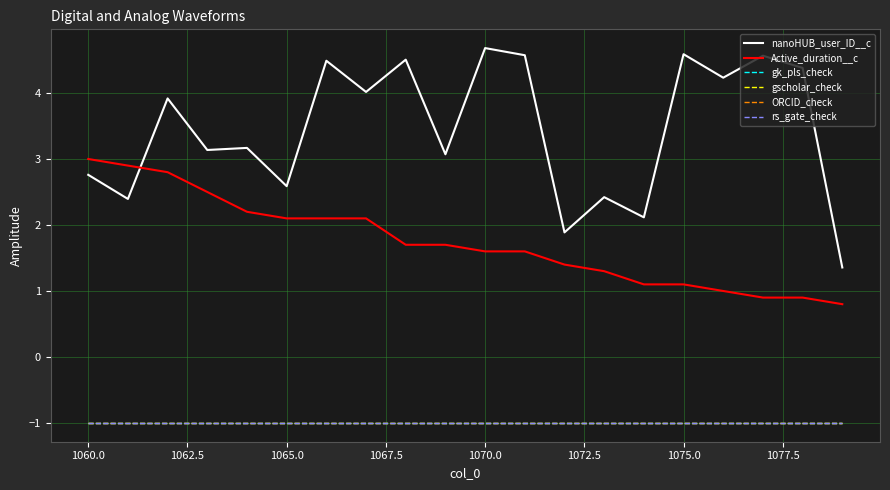

At how many categories does at least one series exceed 1?

20